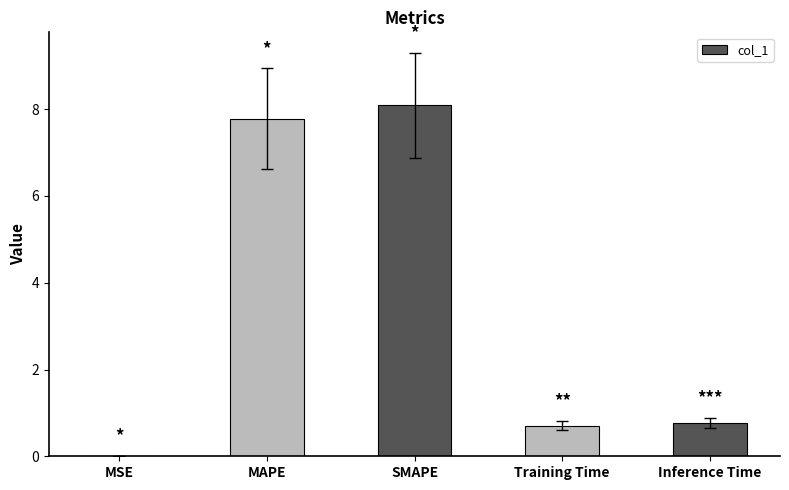

What is the sum of all values?

17.3